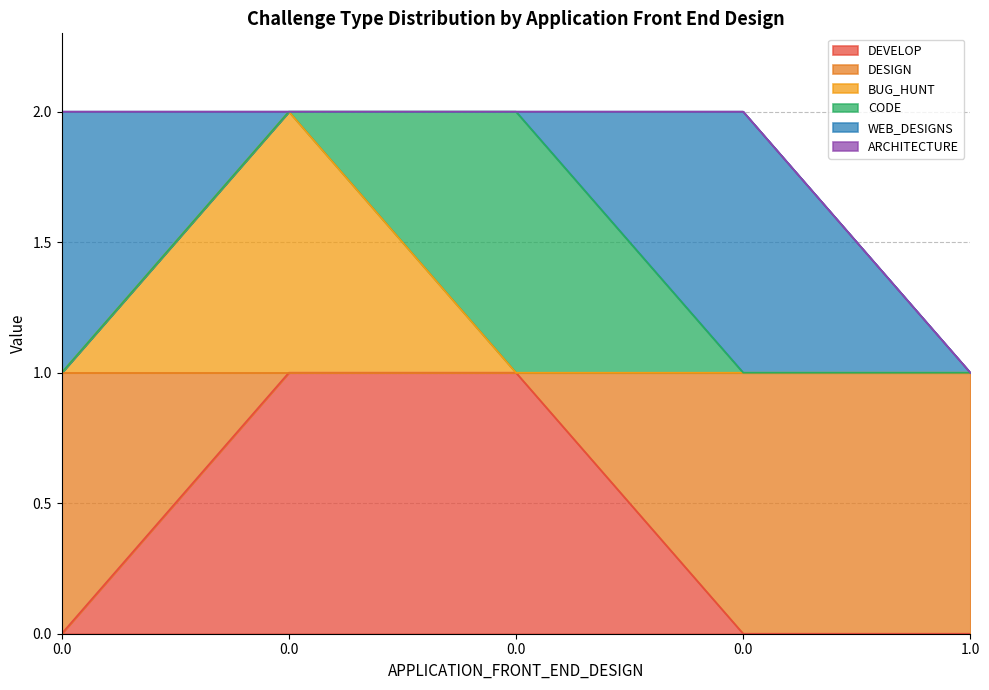

Which series changed the most between 0.0 and 0.0?

DEVELOP